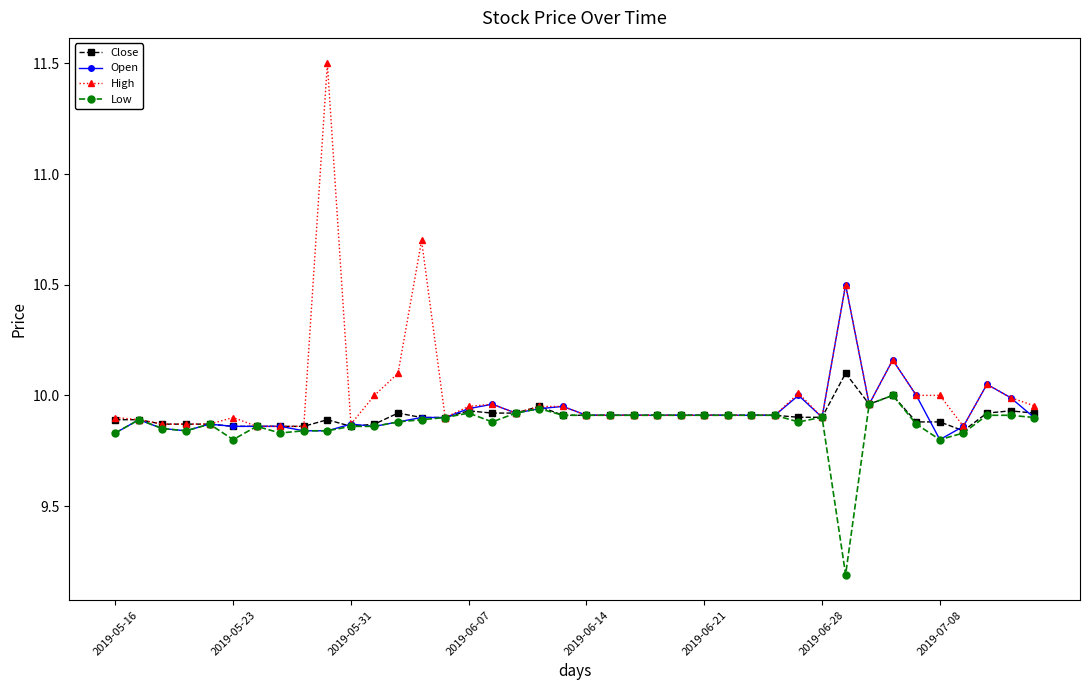

Which series has the widest spread of values?

High